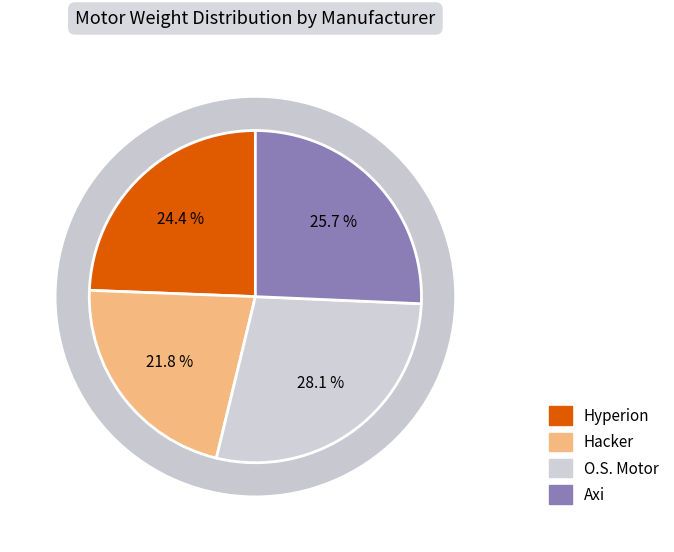

How many segments does this pie chart have?

4